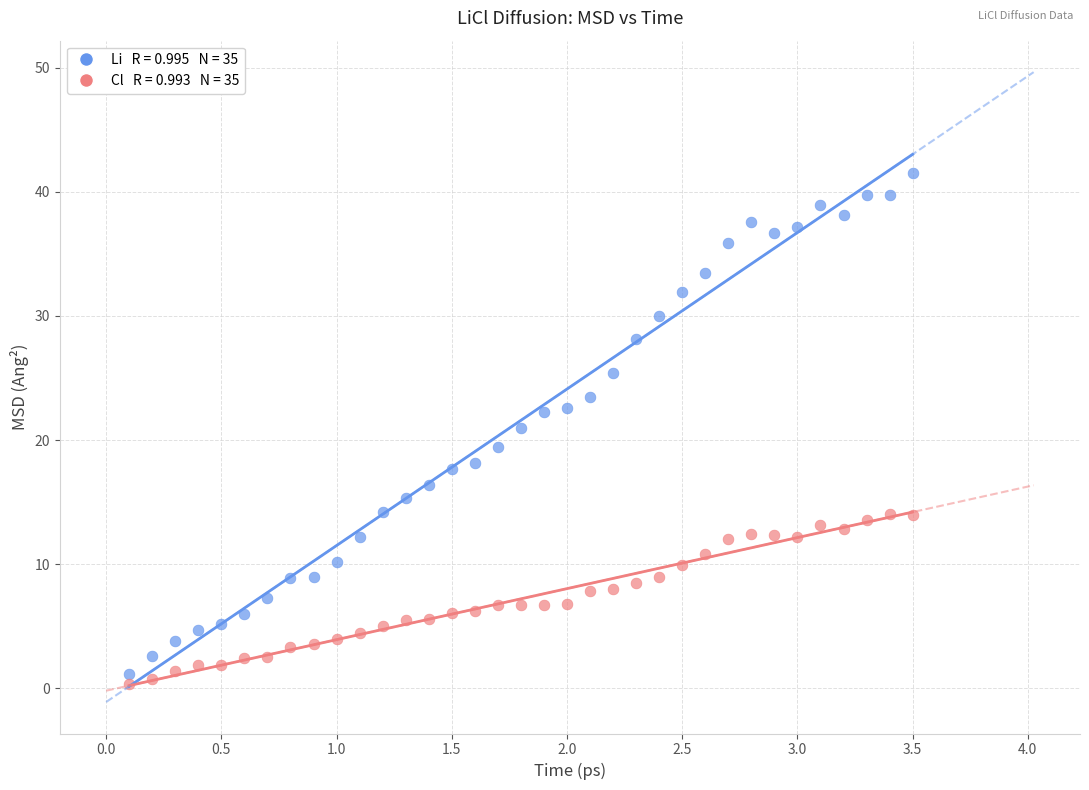

Across all data points, what is the range of X values (max minus min)?

3.4